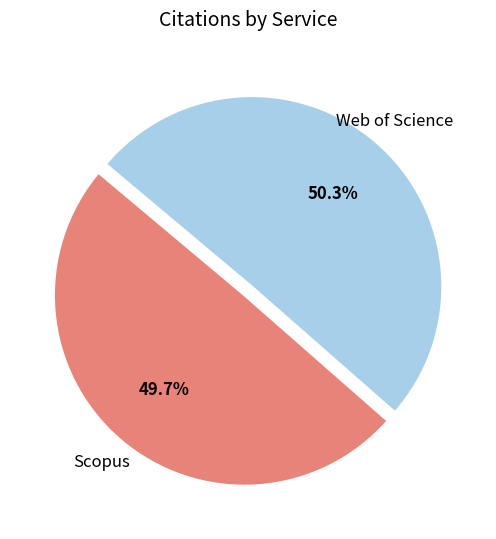

Is there a majority slice in this chart?

Yes